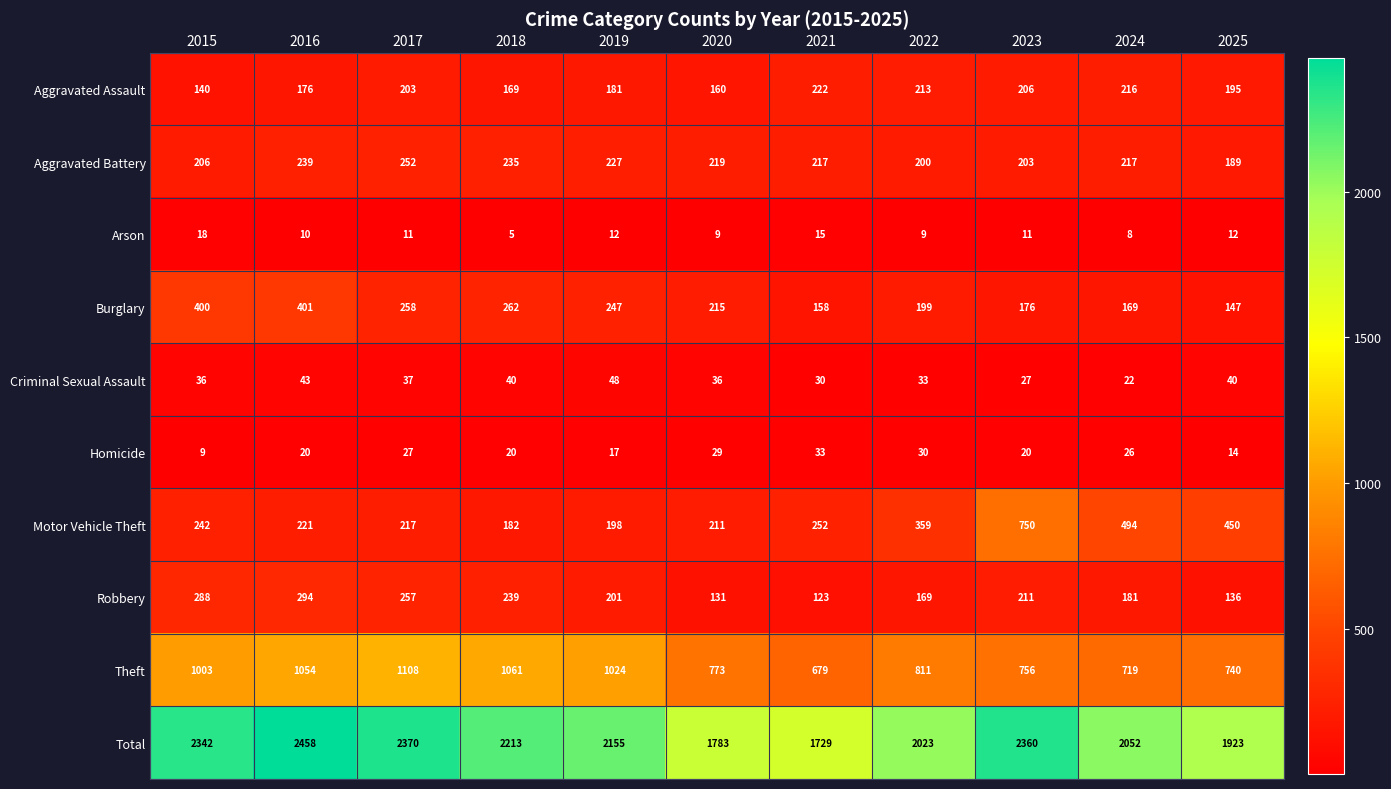

At which label does Criminal Sexual Assault reach its minimum?

2024